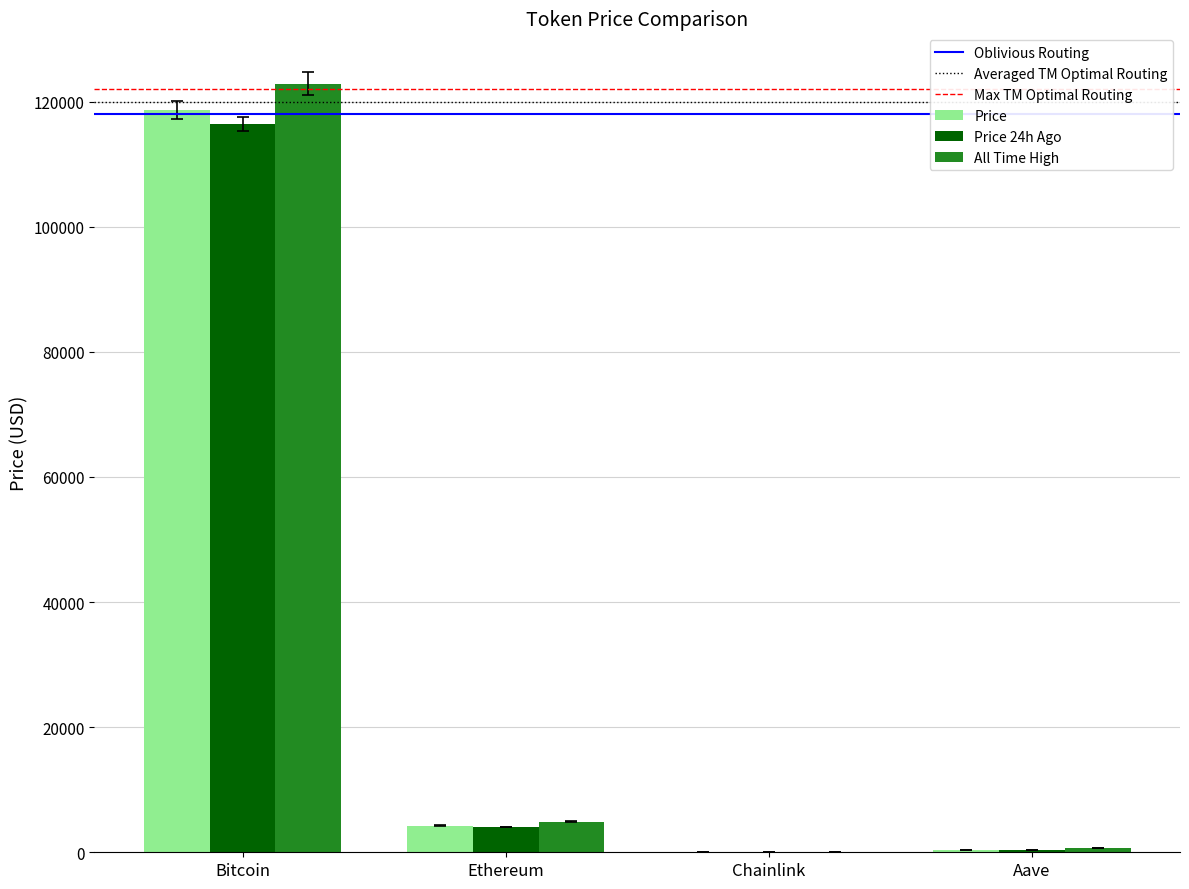

The value of Price 24h Ago at Ethereum is 4048.0. True or false?

True